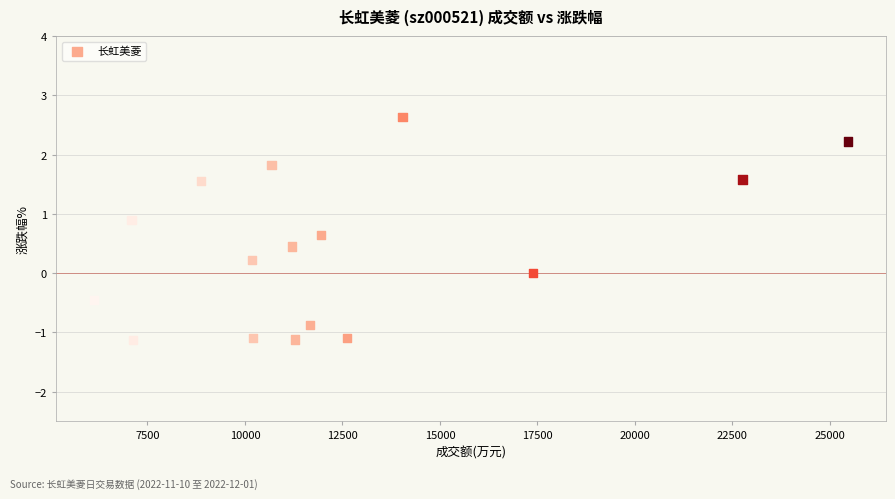

What is the range of X values (max minus min)?

19349.0